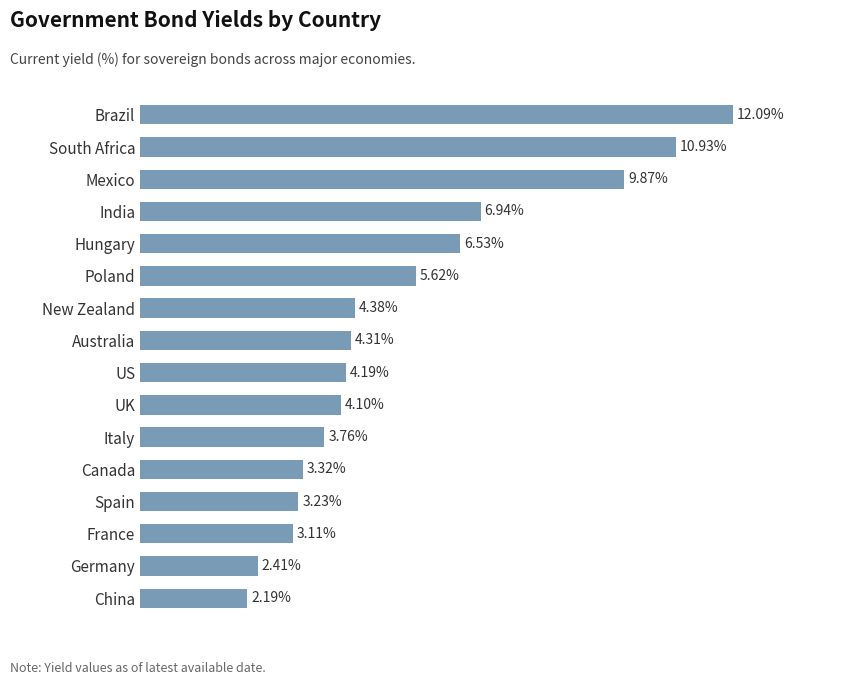

Which has a higher value, Australia or Italy?

Australia